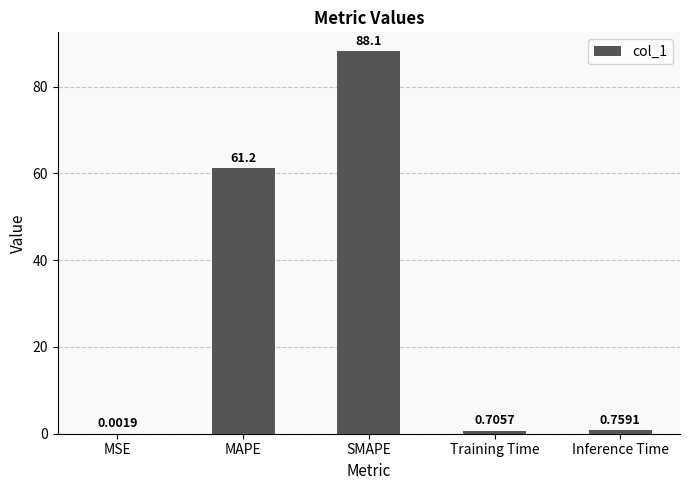

Which label corresponds to the largest value in the chart?

SMAPE